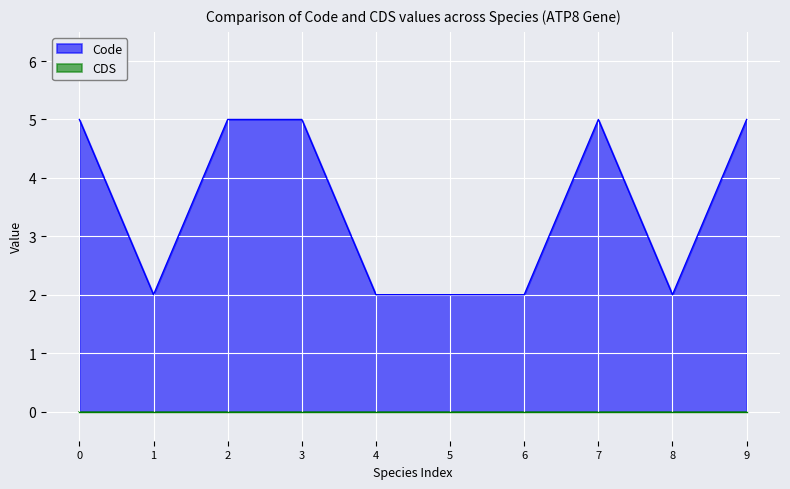

What is the maximum value for Code?

5